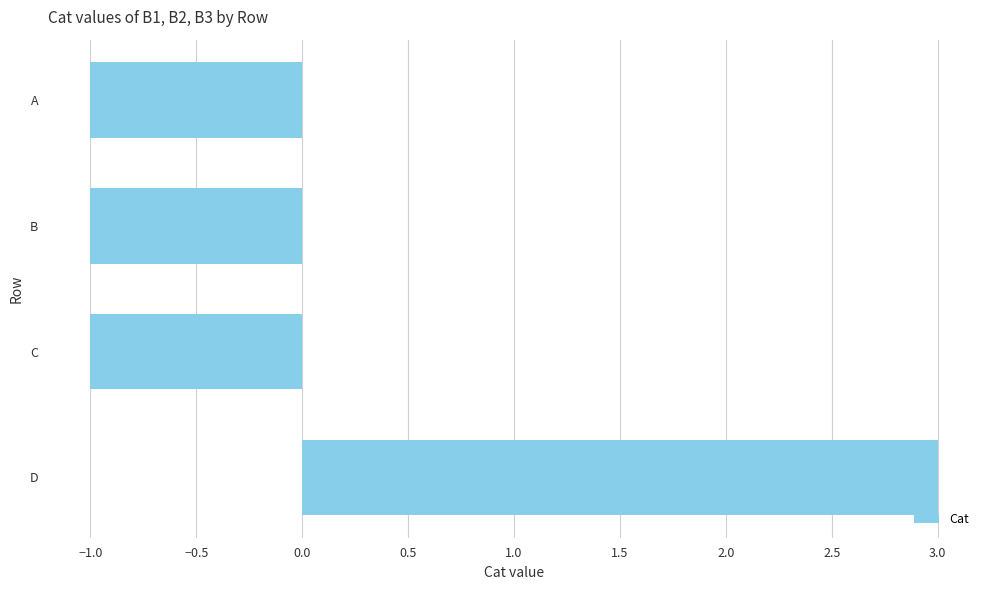

What is the difference between the values at C and D?

4